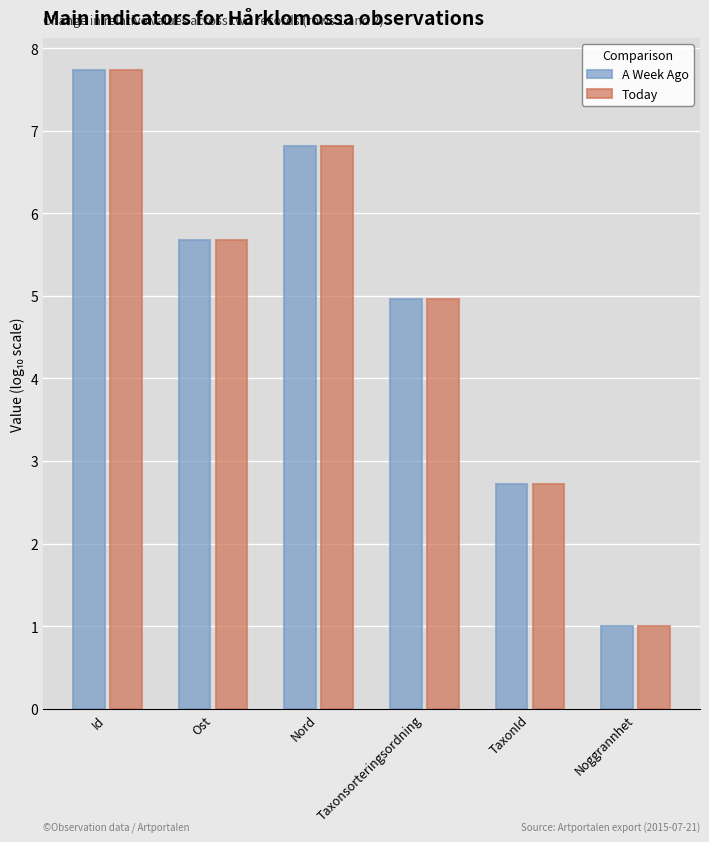

What is the difference between the Today values at TaxonId and Taxonsorteringsordning?

2.2